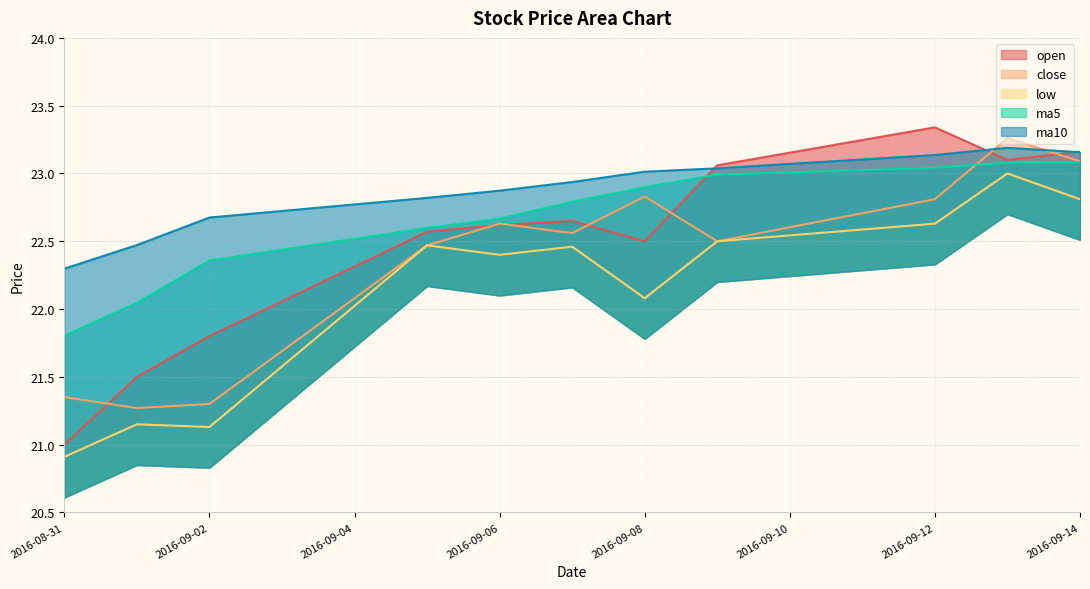

How many interior local valleys does the open series have?

2